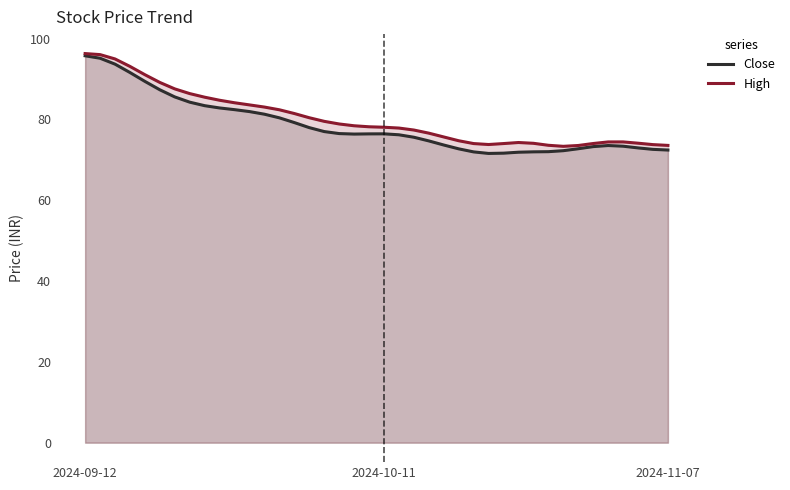

Where is the first local minimum for High?

27